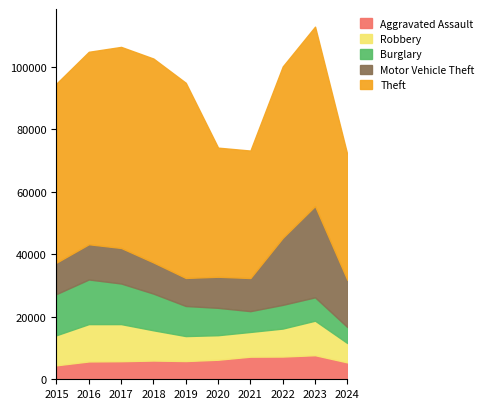

True or false: Aggravated Assault and Theft cross at least once.

False